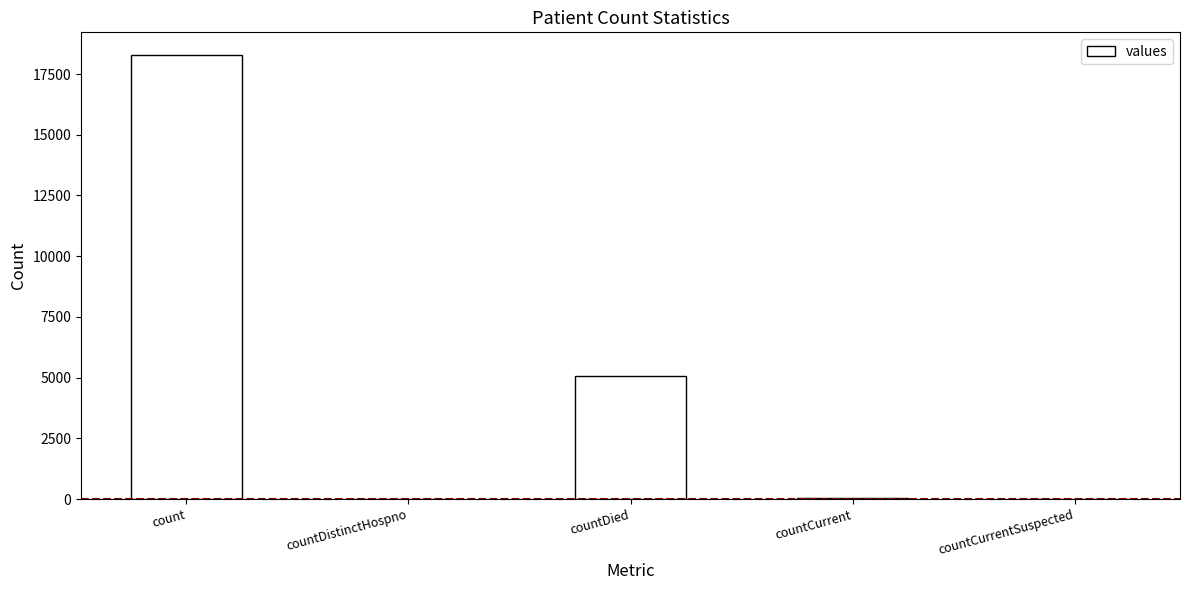

What is the maximum value shown in the chart?

18302